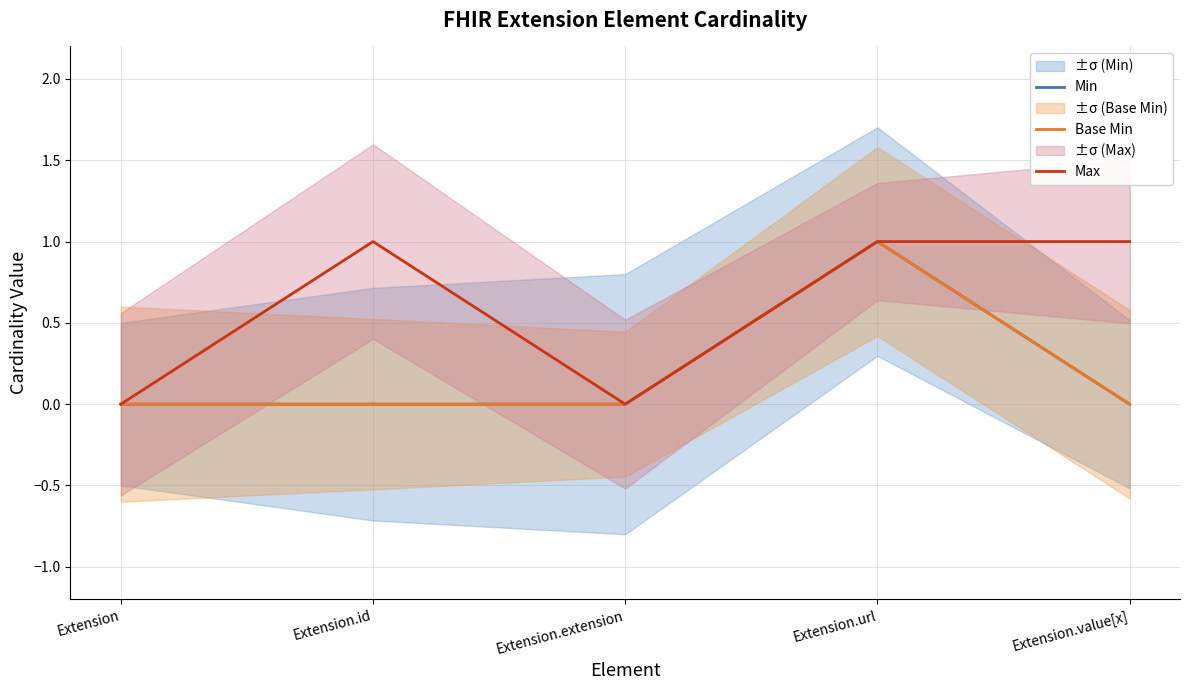

How many interior local peaks does the Max series have?

1